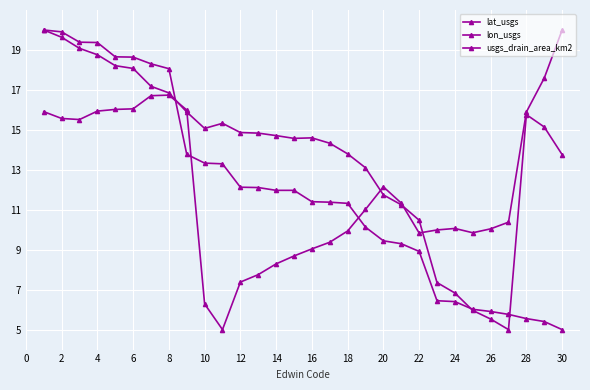

How many values in the usgs_drain_area_km2 series are below 11?

12